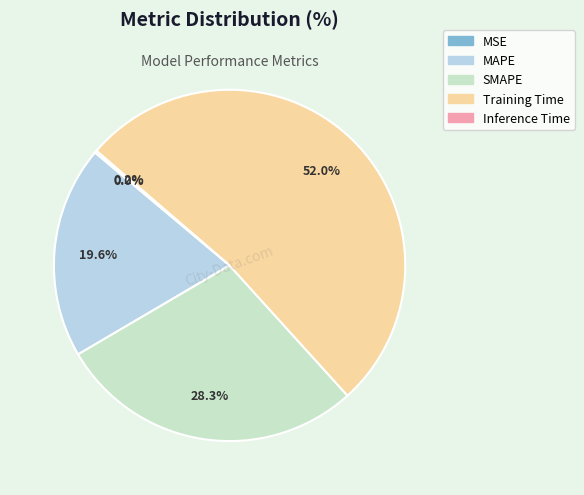

To the nearest percent, what percentage of the pie is MAPE?

20%